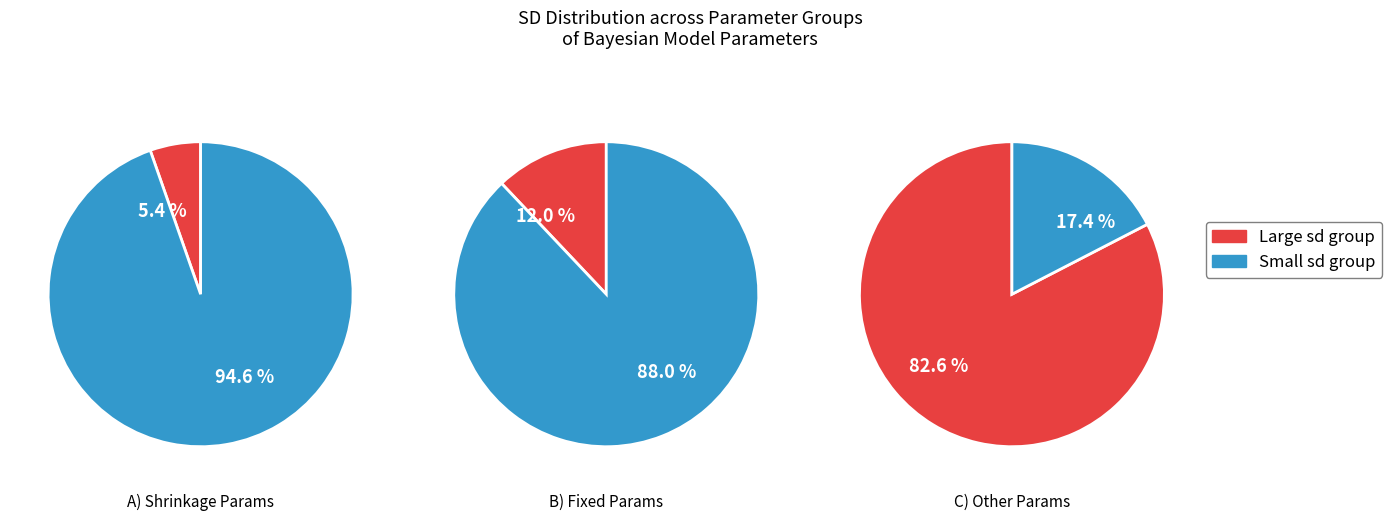

The b_shrinkage[1] slice represents 11% of the pie. True or false?

False